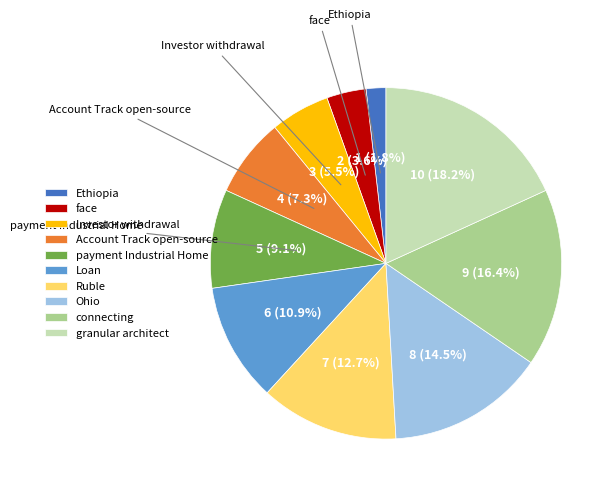

How many segments does this pie chart have?

10